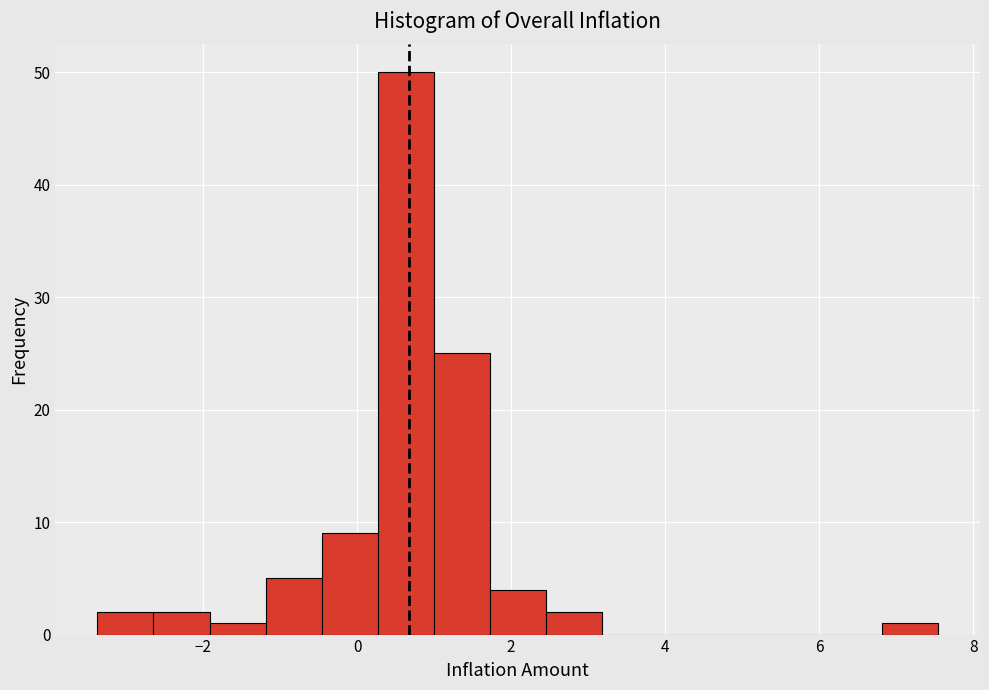

Around what value on the x-axis is the tallest bar? Give the approximate position of its centre, as read against the axis.

0.6